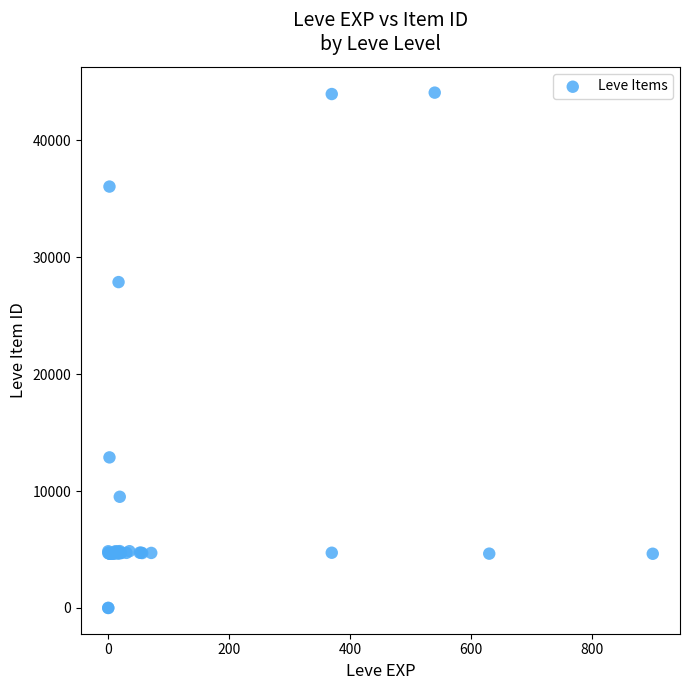

What Y value in the scatter plot is closest to 22048?

27884